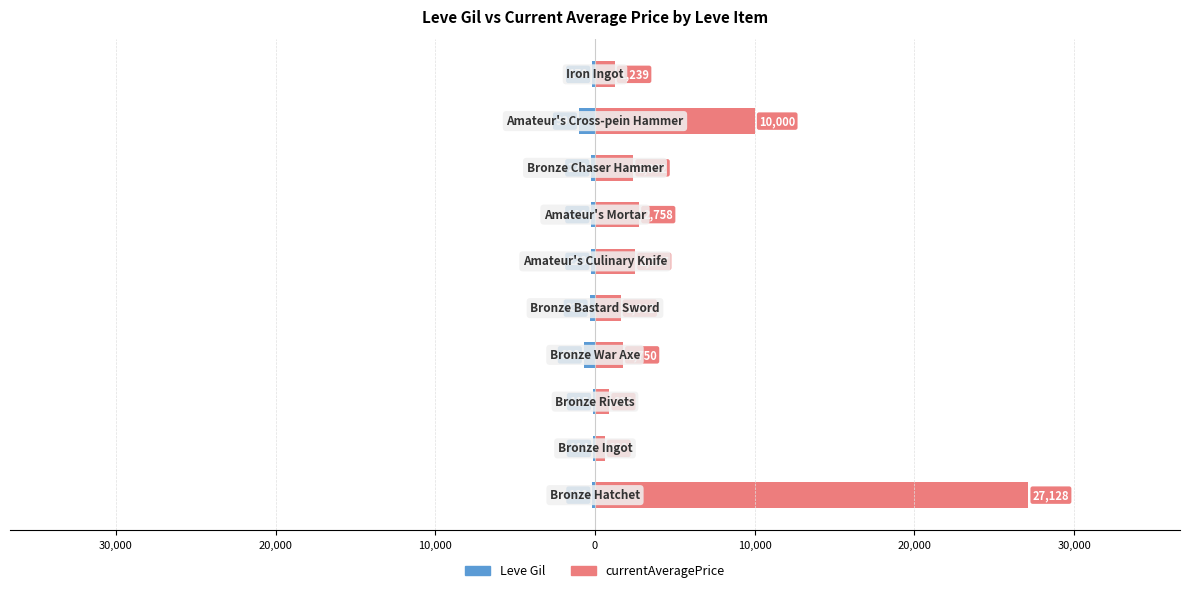

Are the bars grouped side by side (vs. stacked)?

Yes